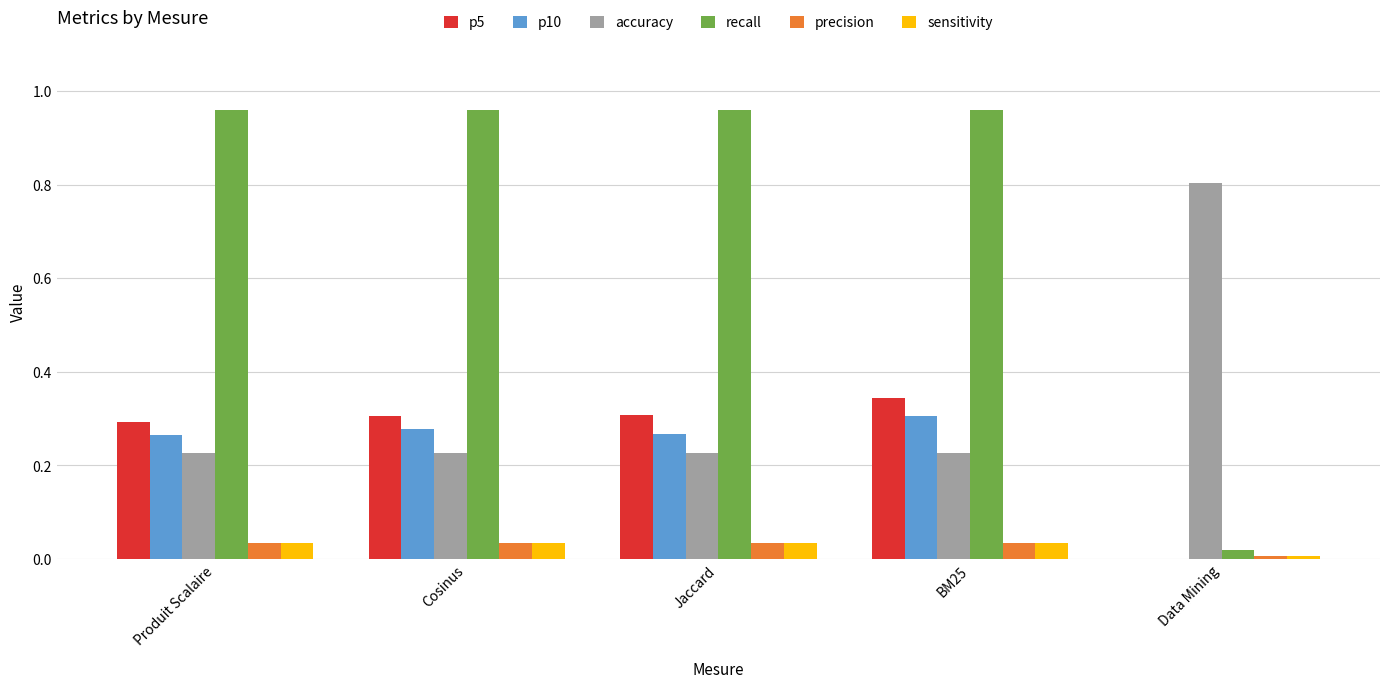

The recall series shows 1.6 at BM25. True or false?

False